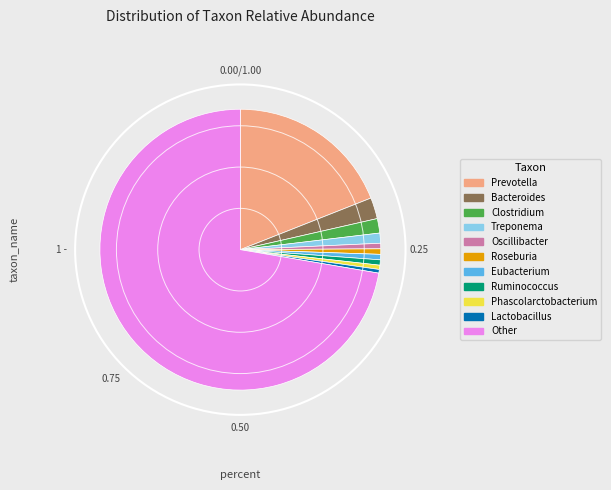

Is the sum of Roseburia and Eubacterium greater than half?

No